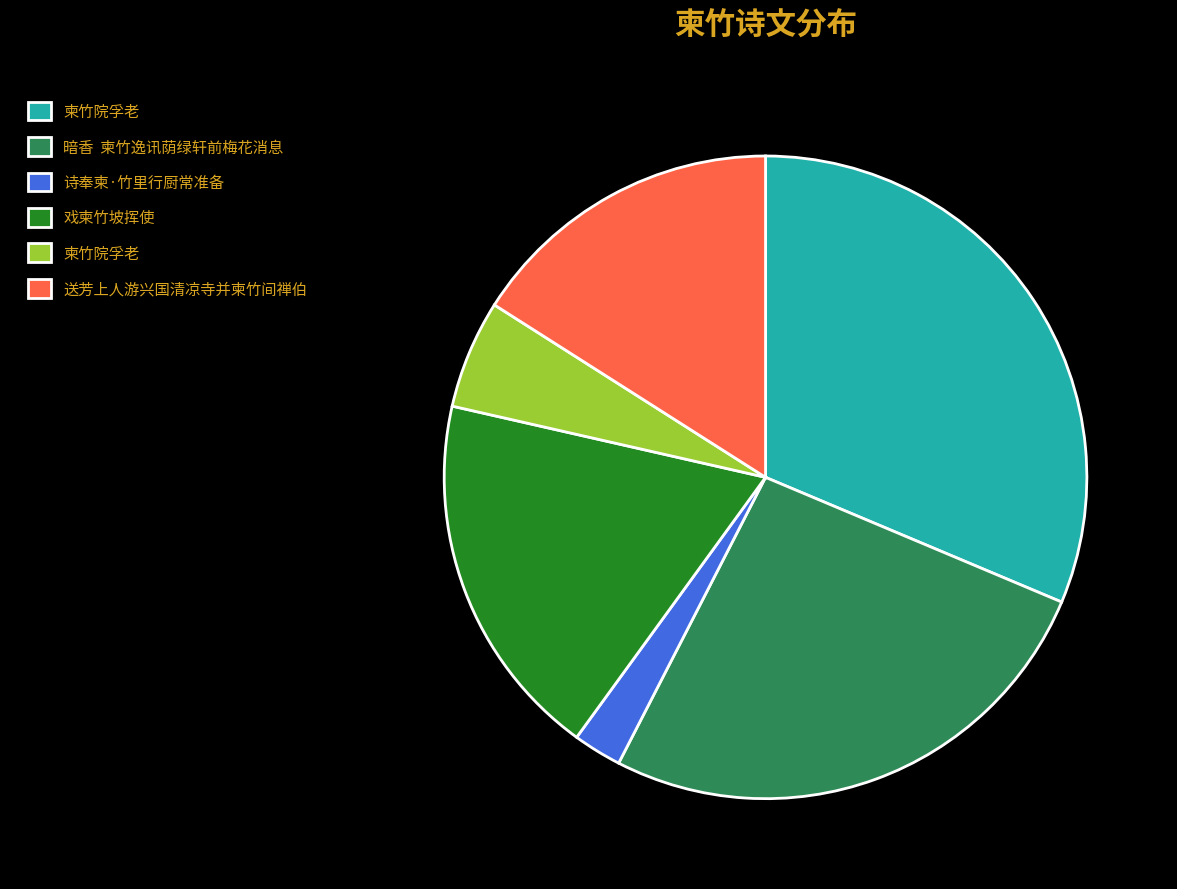

Count the number of slices in the pie.

6